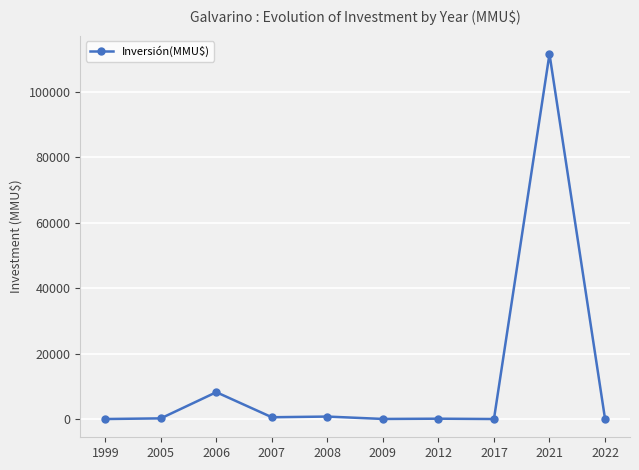

How many data points does each series have?

10